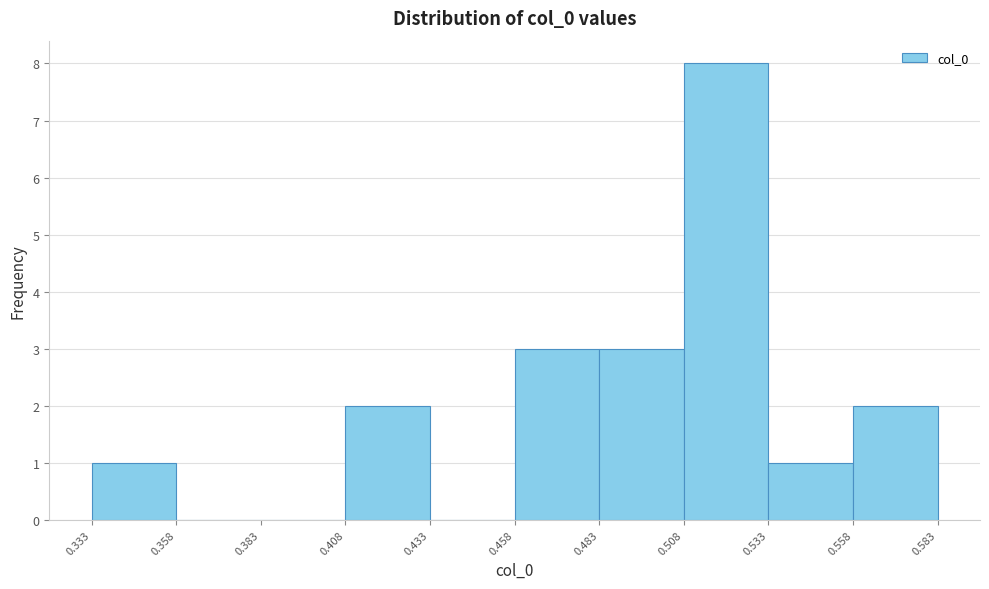

Reading left to right, list every bar in this chart as the range it spans on the x-axis followed by its height. The values are not printed on the chart, so give them approximately, as read against the axis.

0.333 to 0.358: 1
0.358 to 0.383: 0
0.383 to 0.408: 0
0.408 to 0.433: 2
0.433 to 0.458: 0
0.458 to 0.483: 3
0.483 to 0.508: 3
0.508 to 0.533: 8
0.533 to 0.558: 1
0.558 to 0.583: 2